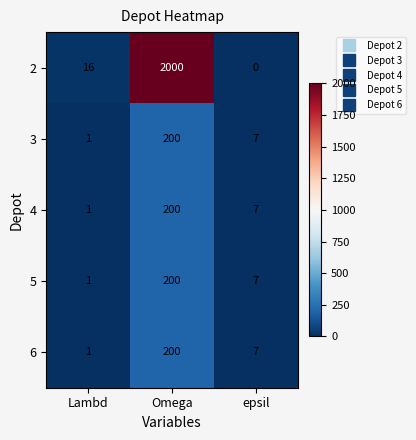

What is the approximate value of 3 at Omega?

200